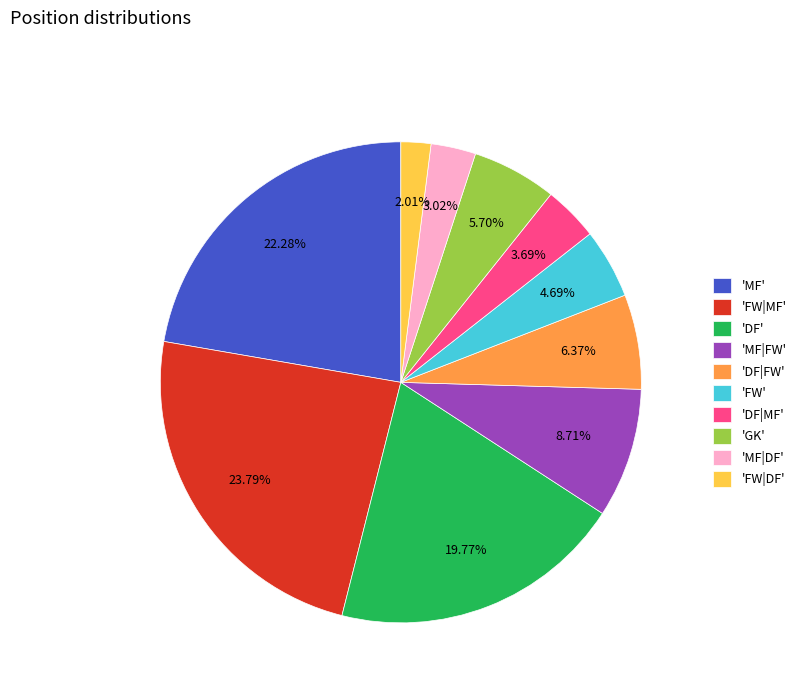

Is the sum of 'DF|MF' and 'DF|FW' greater than half?

No